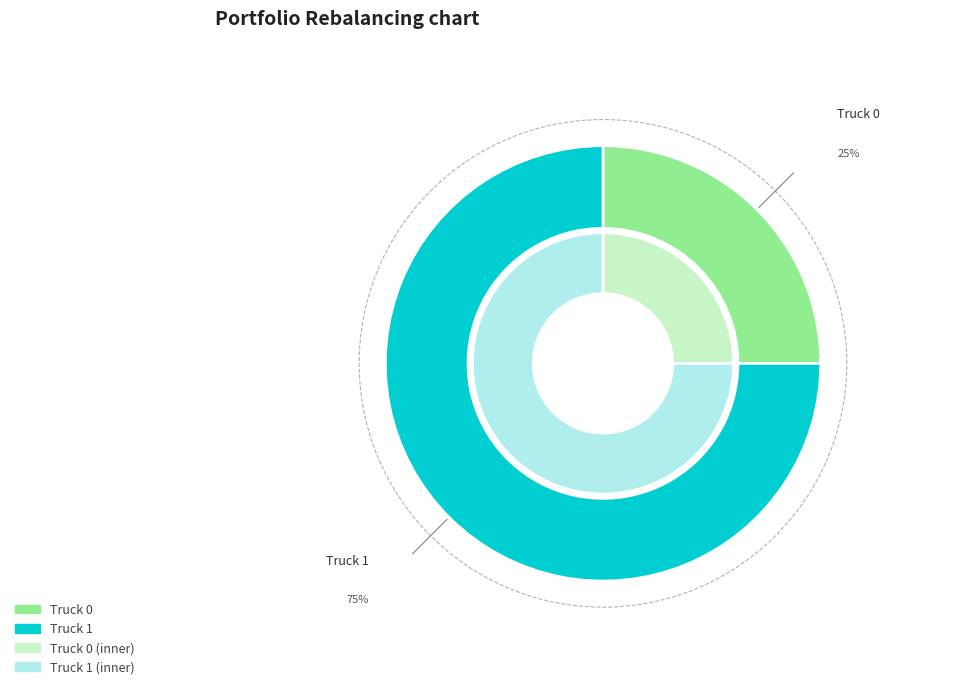

Rank the categories by value from highest to lowest.

Truck 1, Truck 0